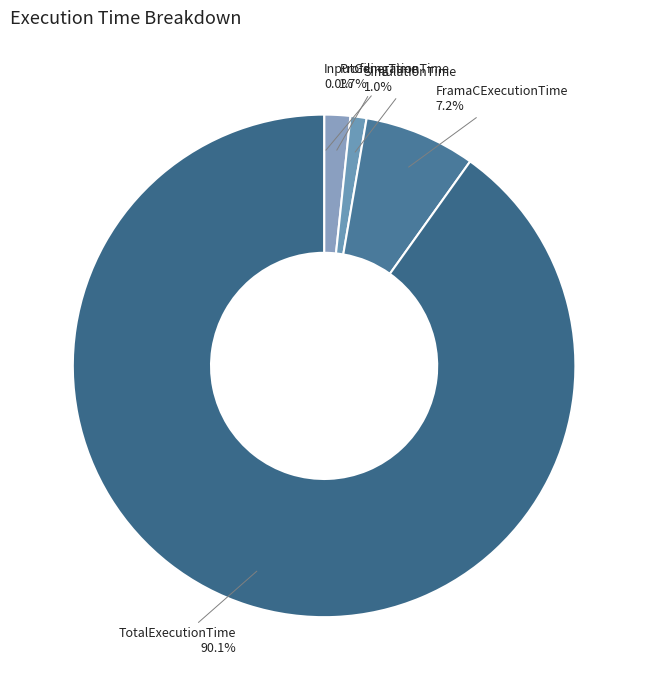

Between SimulationTime and TotalExecutionTime, which is larger?

TotalExecutionTime